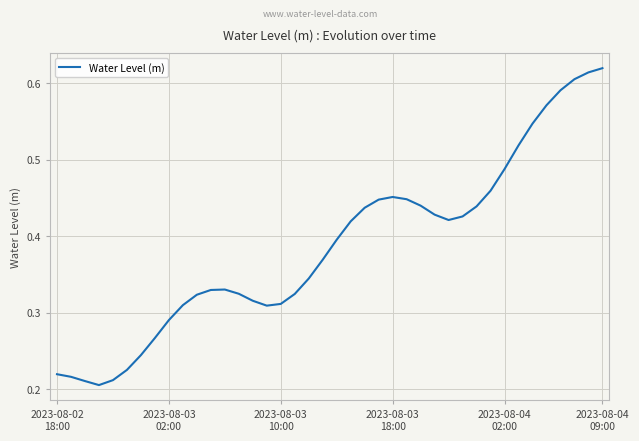

What is the value of the 34th point from the left?

0.5